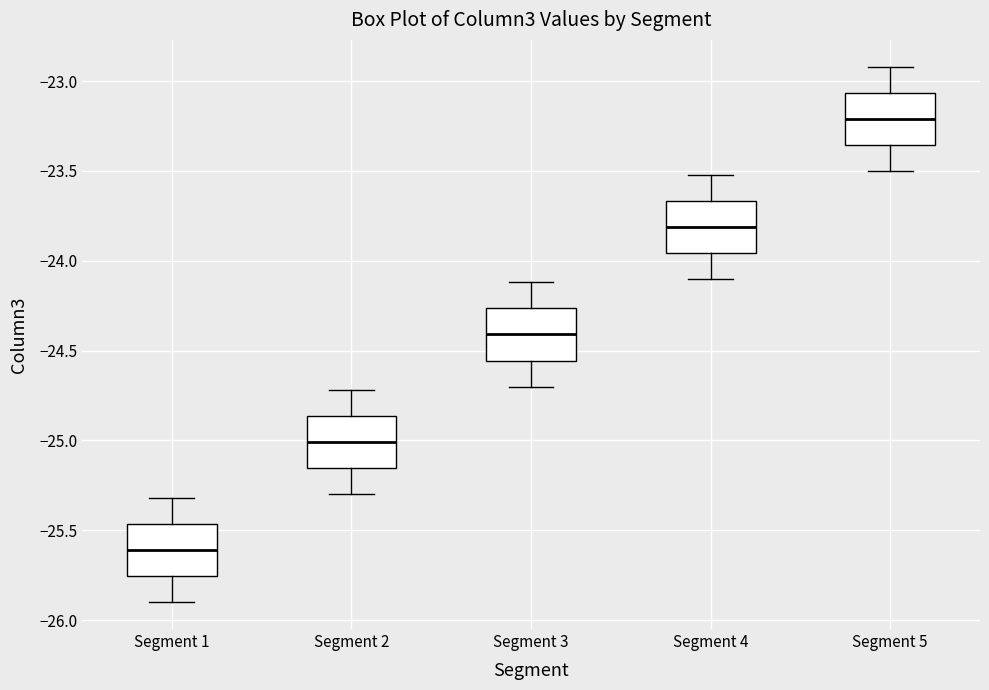

Reading left to right, transcribe this box plot: for each box, give where its median line is, the range the box spans, and where its two whiskers end, as read against the y-axis. The values are not printed on the chart, so give them approximately, as read against the axis.

Segment 1: median -25.60, box -25.75 to -25.45, whiskers -25.90 to -25.30
Segment 2: median -25.00, box -25.15 to -24.85, whiskers -25.30 to -24.70
Segment 3: median -24.40, box -24.55 to -24.25, whiskers -24.70 to -24.10
Segment 4: median -23.80, box -23.95 to -23.65, whiskers -24.10 to -23.50
Segment 5: median -23.20, box -23.35 to -23.05, whiskers -23.50 to -22.90